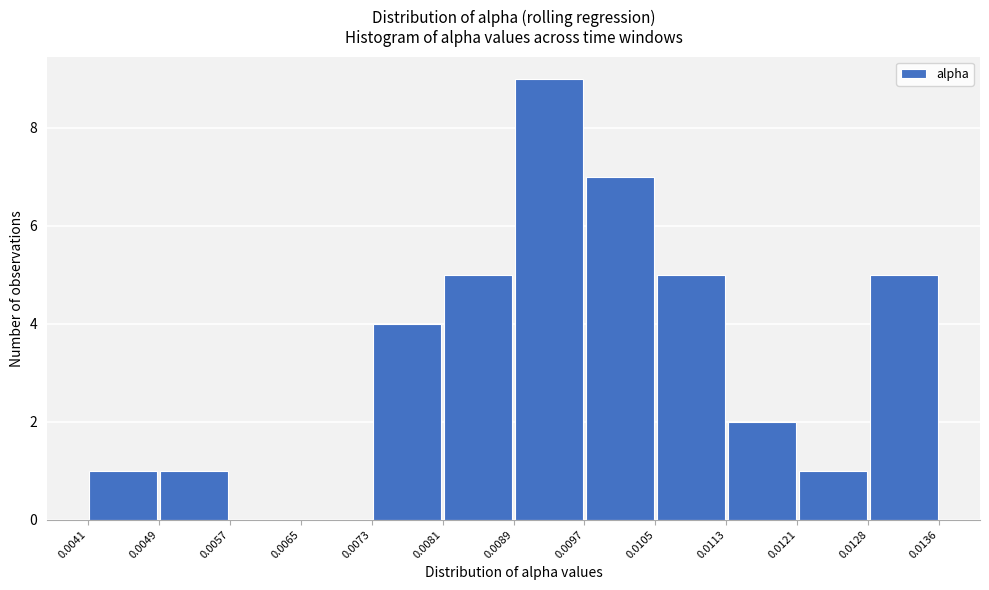

Over which range of the x-axis is the bar tallest?

0.0089 to 0.0097